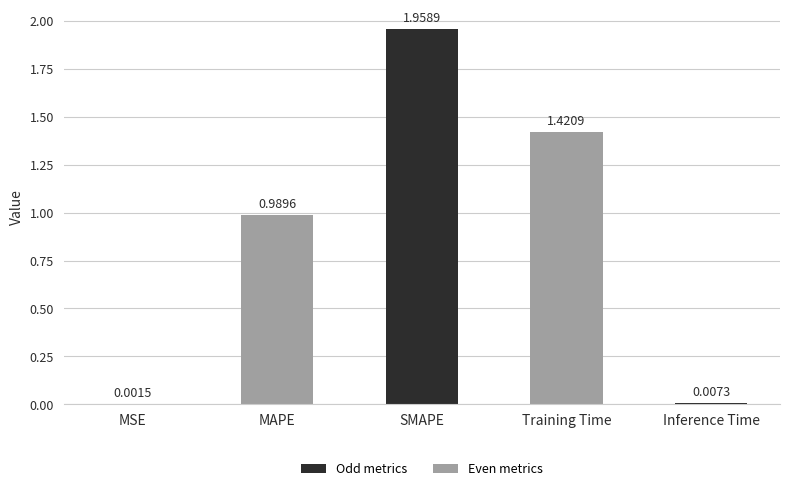

Between Training Time and Inference Time, which is larger?

Training Time